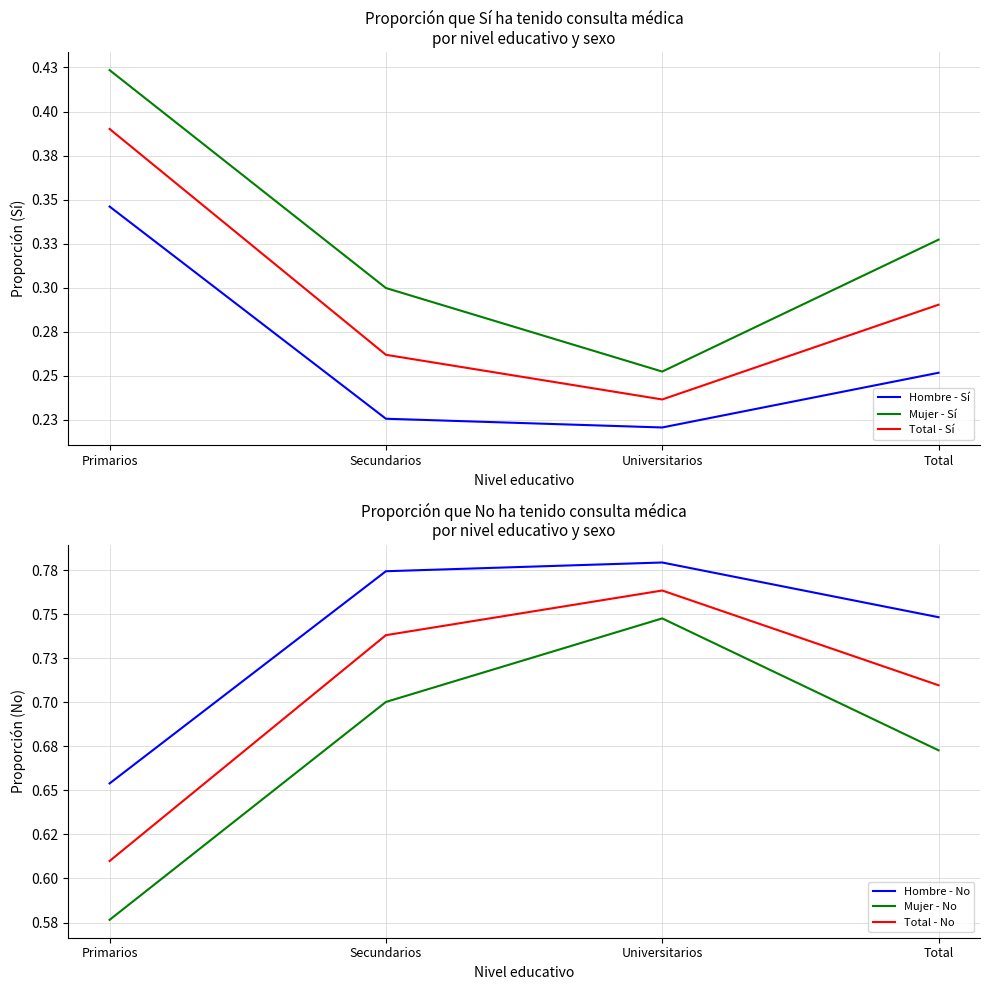

What are all the series names shown in the legend?

Hombre - Sí, Mujer - Sí, Total - Sí, Hombre - No, Mujer - No, Total - No